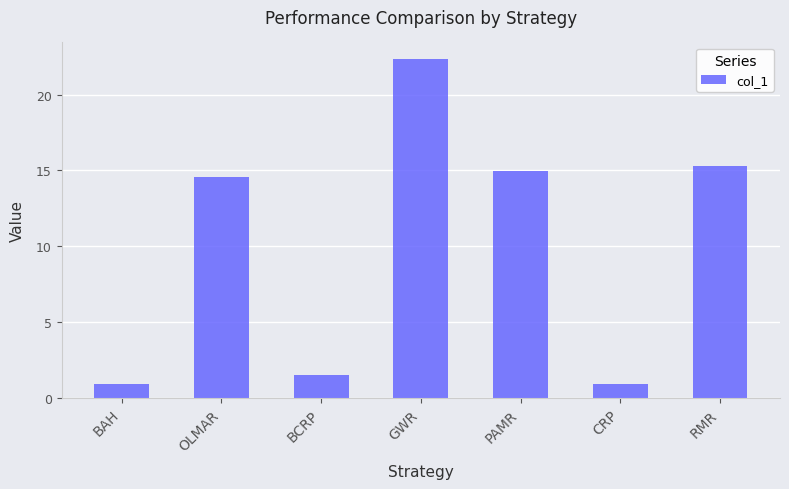

Does the chart contain any negative values?

No